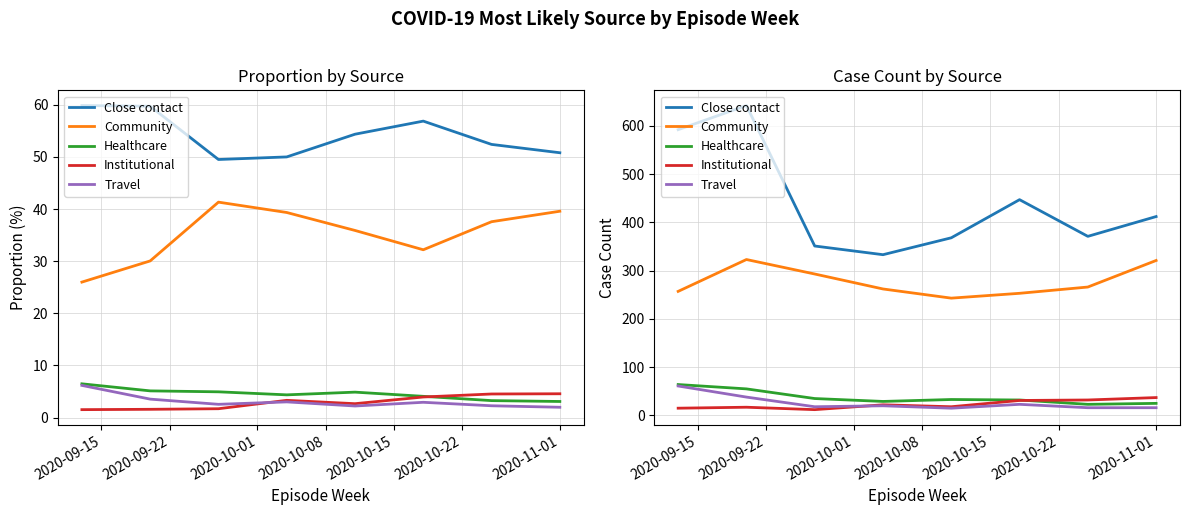

What is the smallest value displayed?

12